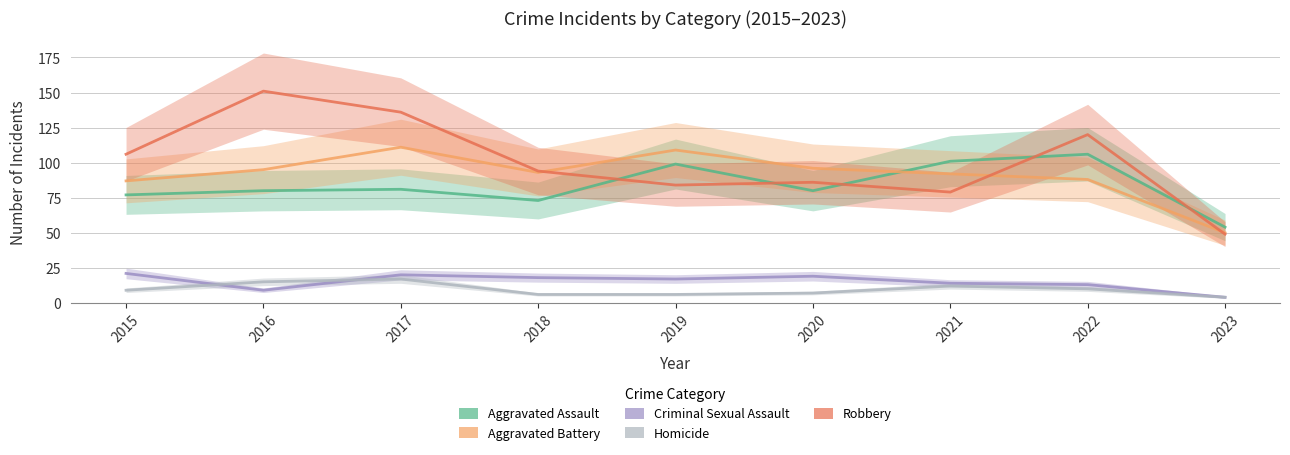

Reading left to right, transcribe all the data shown in this chart.

Aggravated Assault: 2015=77	2016=80	2017=81	2018=73	2019=99	2020=80	2021=101	2022=106	2023=54
Aggravated Battery: 2015=87	2016=95	2017=111	2018=93	2019=109	2020=96	2021=92	2022=88	2023=50
Criminal Sexual Assault: 2015=21	2016=9	2017=20	2018=18	2019=17	2020=19	2021=14	2022=13	2023=4
Homicide: 2015=9	2016=15	2017=17	2018=6	2019=6	2020=7	2021=12	2022=10	2023=4
Robbery: 2015=106	2016=151	2017=136	2018=94	2019=84	2020=86	2021=79	2022=120	2023=49